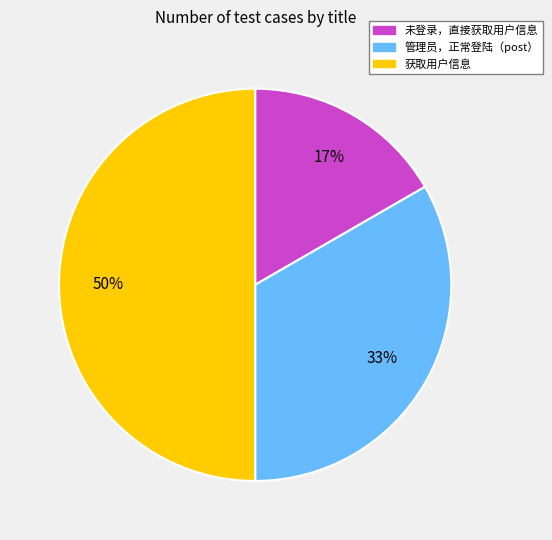

Does 未登录，直接获取用户信息 represent more than half of the total?

No